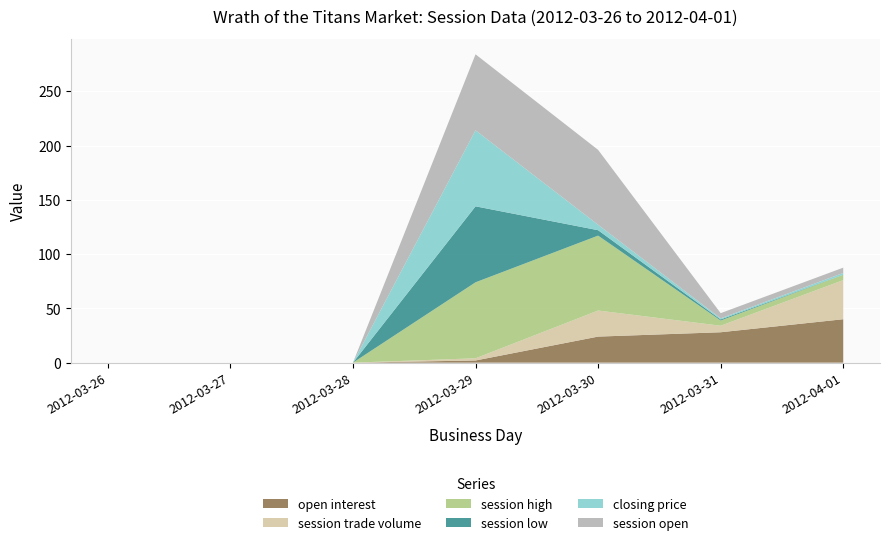

Reading left to right, list all the values displayed in this chart.

open interest: 2012-03-26=0.0	2012-03-27=0.0	2012-03-28=0.0	2012-03-29=2.0	2012-03-30=24.0	2012-03-31=28.0	2012-04-01=40.0
session trade volume: 2012-03-26=0.0	2012-03-27=0.0	2012-03-28=0.0	2012-03-29=2.0	2012-03-30=24.0	2012-03-31=6.0	2012-04-01=36.0
session high: 2012-03-26=0.0	2012-03-27=0.0	2012-03-28=0.0	2012-03-29=70.0	2012-03-30=69.0	2012-03-31=4.8	2012-04-01=4.9
session low: 2012-03-26=0.0	2012-03-27=0.0	2012-03-28=0.0	2012-03-29=70.0	2012-03-30=5.0	2012-03-31=1.0	2012-04-01=0.1
closing price: 2012-03-26=0.0	2012-03-27=0.0	2012-03-28=0.0	2012-03-29=70.0	2012-03-30=5.0	2012-03-31=1.0	2012-04-01=1.6
session open: 2012-03-26=0.0	2012-03-27=0.0	2012-03-28=0.0	2012-03-29=70.0	2012-03-30=69.0	2012-03-31=4.8	2012-04-01=4.9